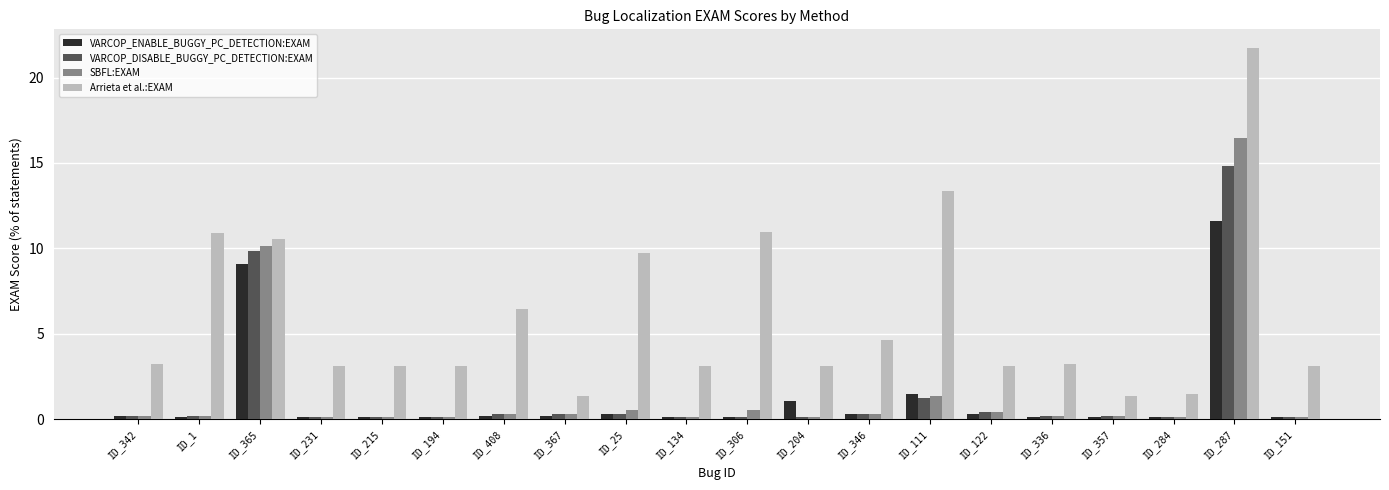

What value does the Arrieta et al.:EXAM series have at ID_357?

1.3